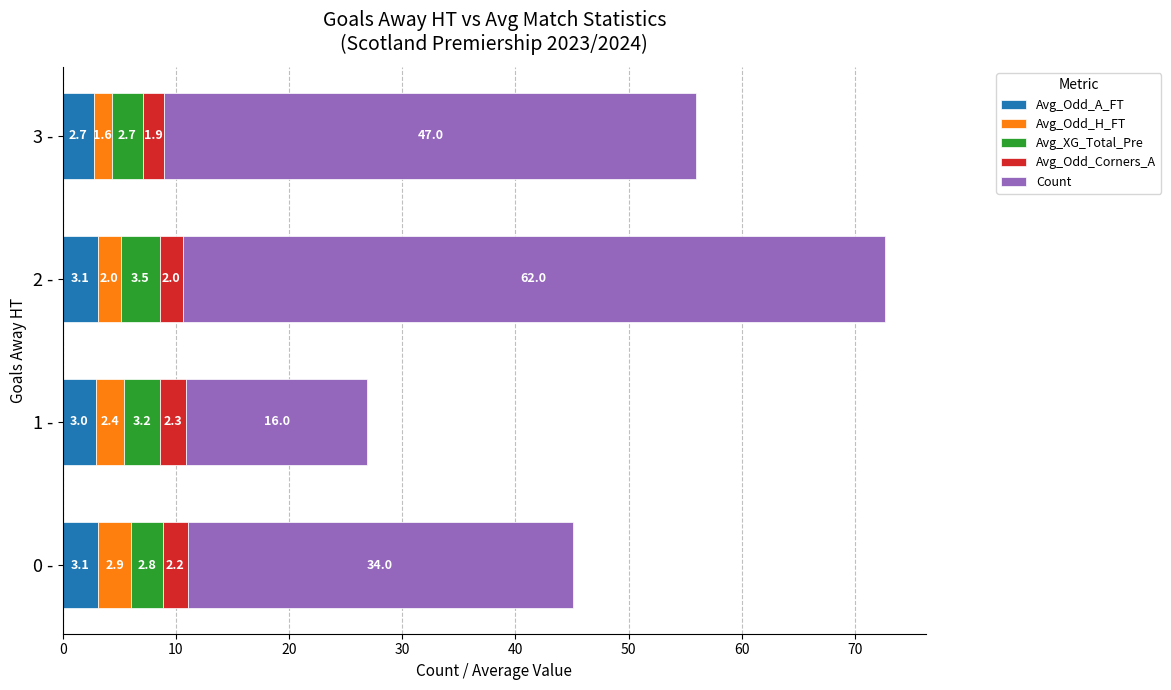

What is the minimum value for Avg_Odd_A_FT?

2.7